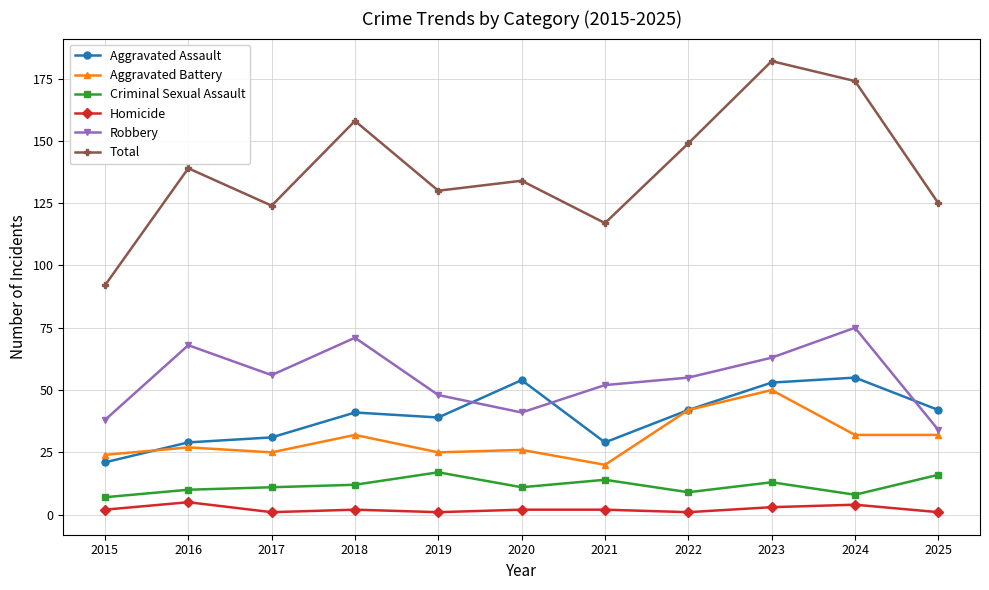

Where is Aggravated Assault nearest to the value 38?

2019